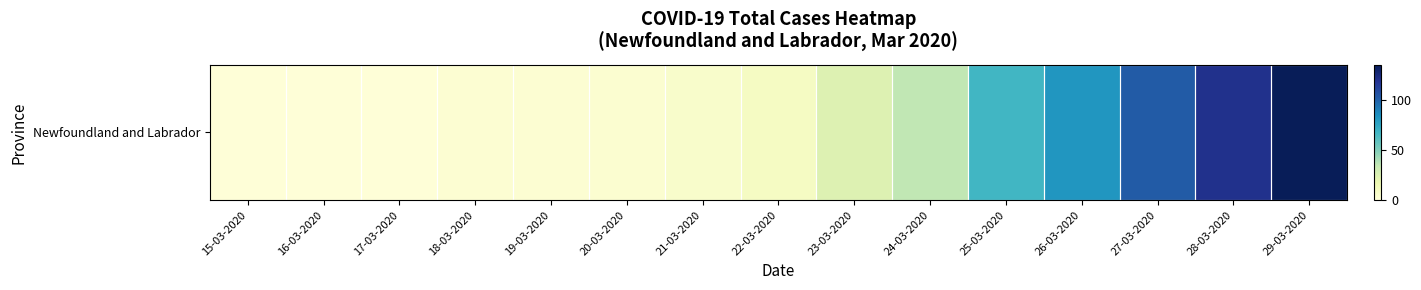

Rank the categories by value from lowest to highest.

15-03-2020, 16-03-2020, 17-03-2020, 18-03-2020, 19-03-2020, 20-03-2020, 21-03-2020, 22-03-2020, 23-03-2020, 24-03-2020, 25-03-2020, 26-03-2020, 27-03-2020, 28-03-2020, 29-03-2020